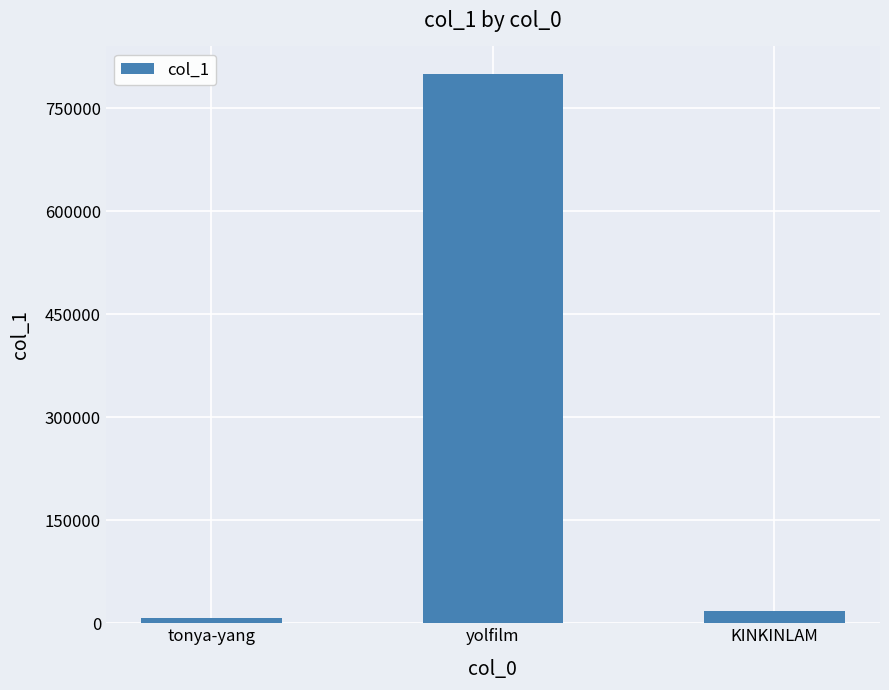

What is the sum of all values?

824938